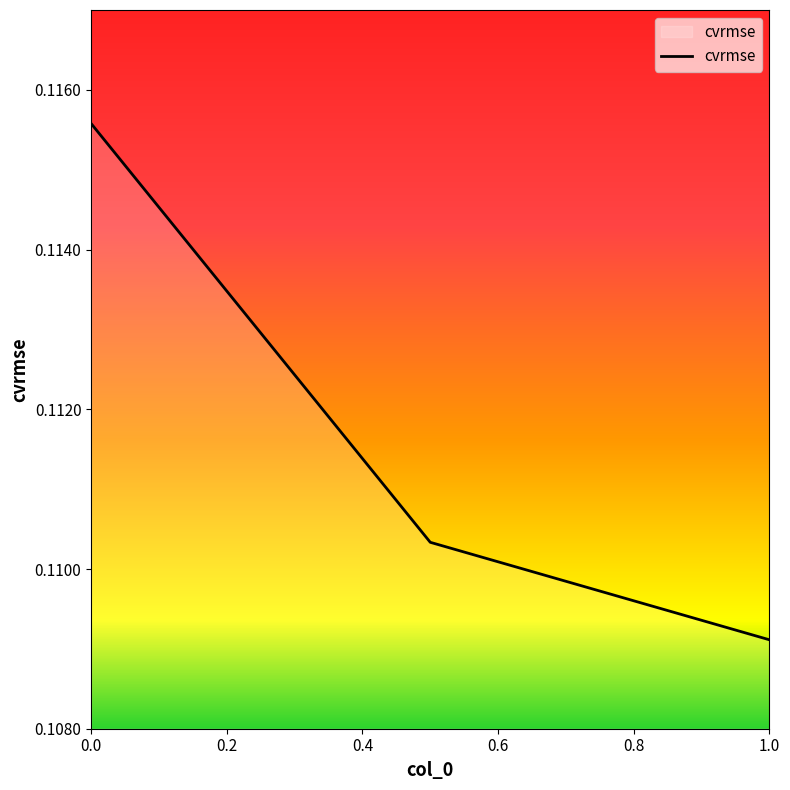

The value at 0.0 is 0.0. True or false?

False